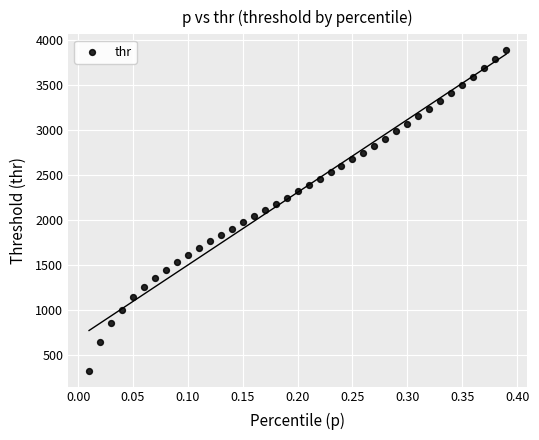

What is the range of Y values (max minus min)?

3552.3